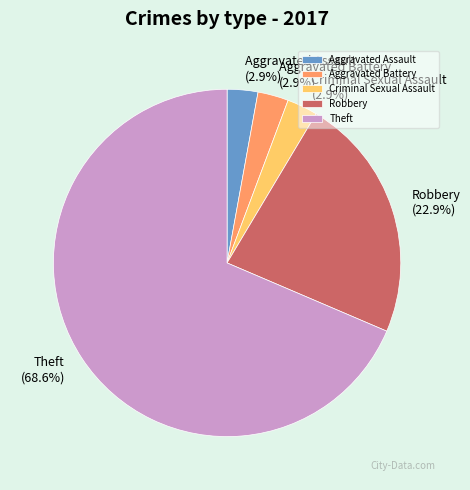

How much of the chart is everything except Aggravated Assault?

97.1%